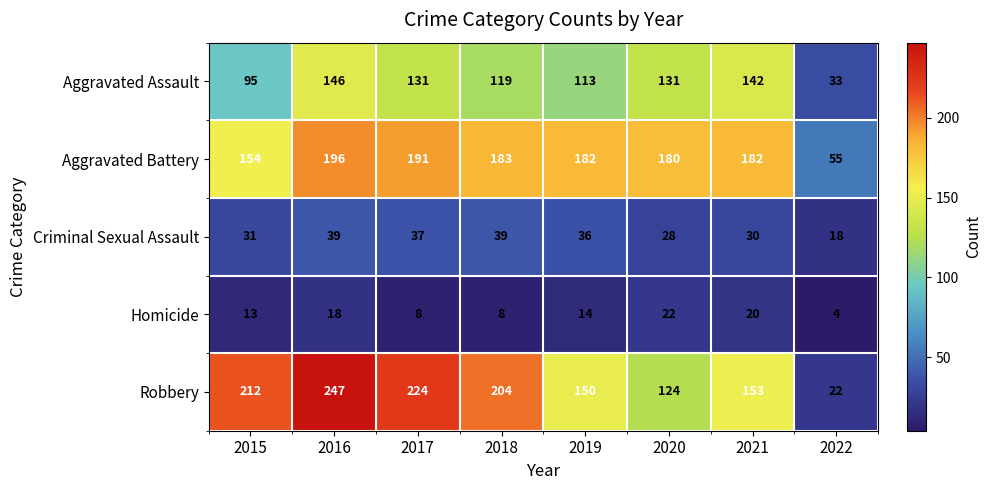

How many series are shown in this chart?

5